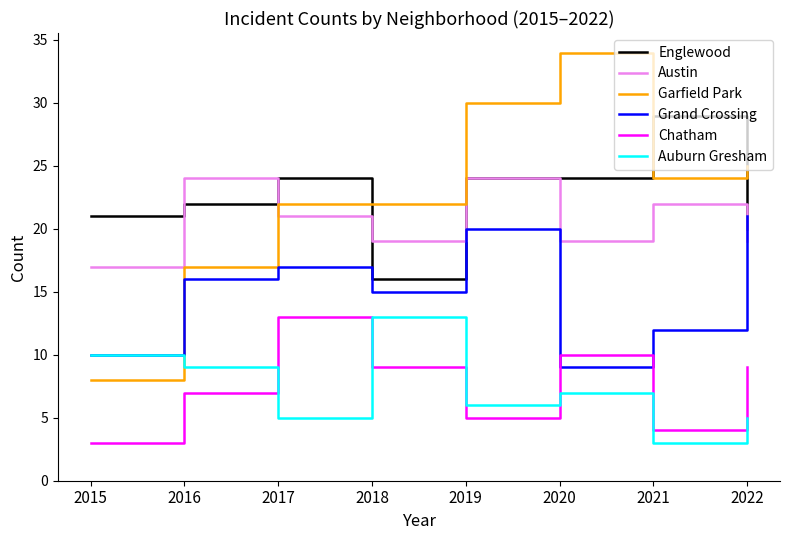

In Grand Crossing, how many points are higher than both neighbors (excluding endpoints)?

2